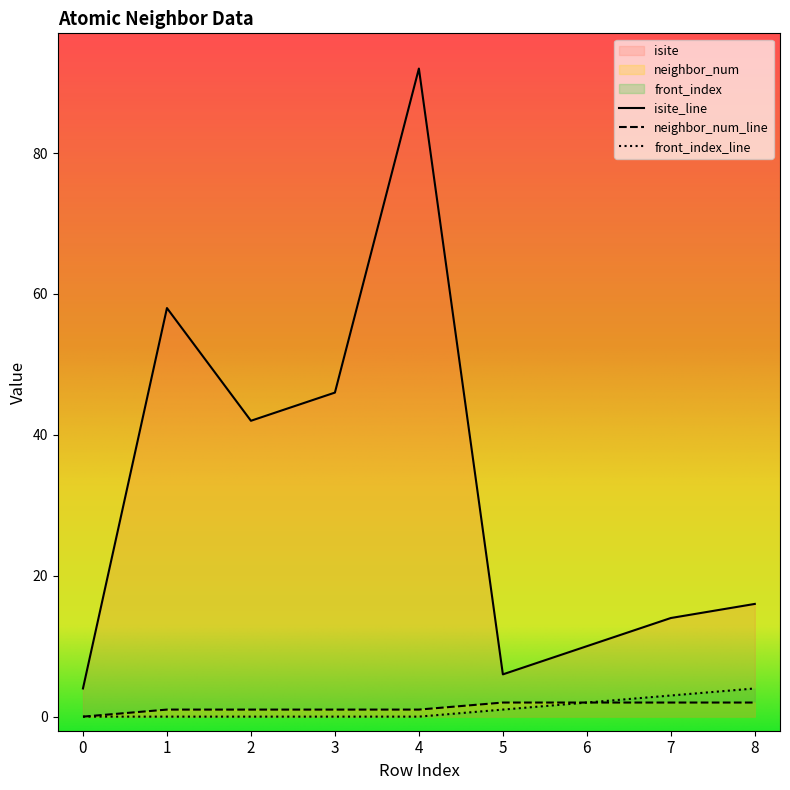

Reading left to right, extract all data points from this chart.

isite: 4	58	42	46	92	6	10	14	16
neighbor_num: 0	1	1	1	1	2	2	2	2
front_index: 0	0	0	0	0	1	2	3	4